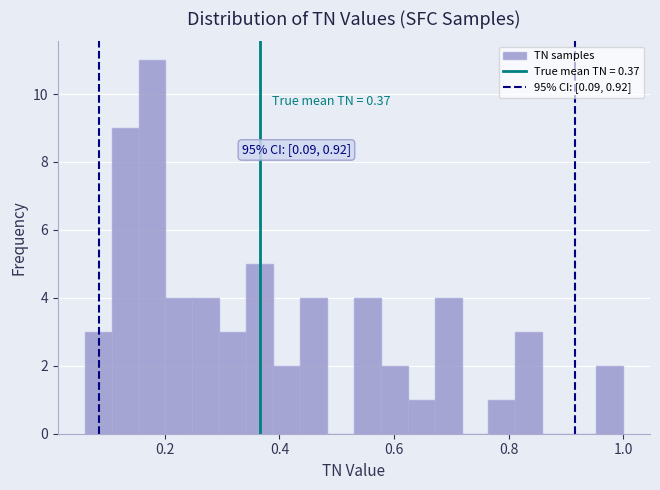

Read against the x-axis, roughly where is the centre of the tallest bar?

0.18